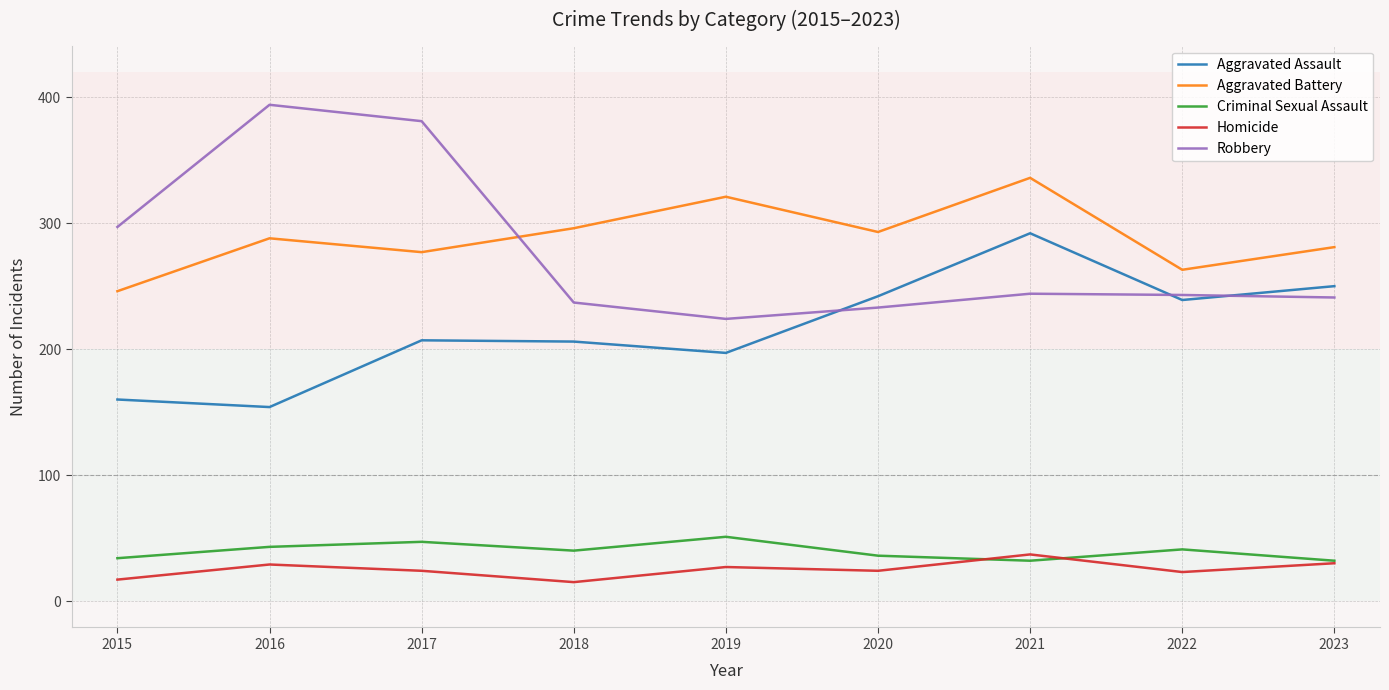

What is the greatest value displayed?

394